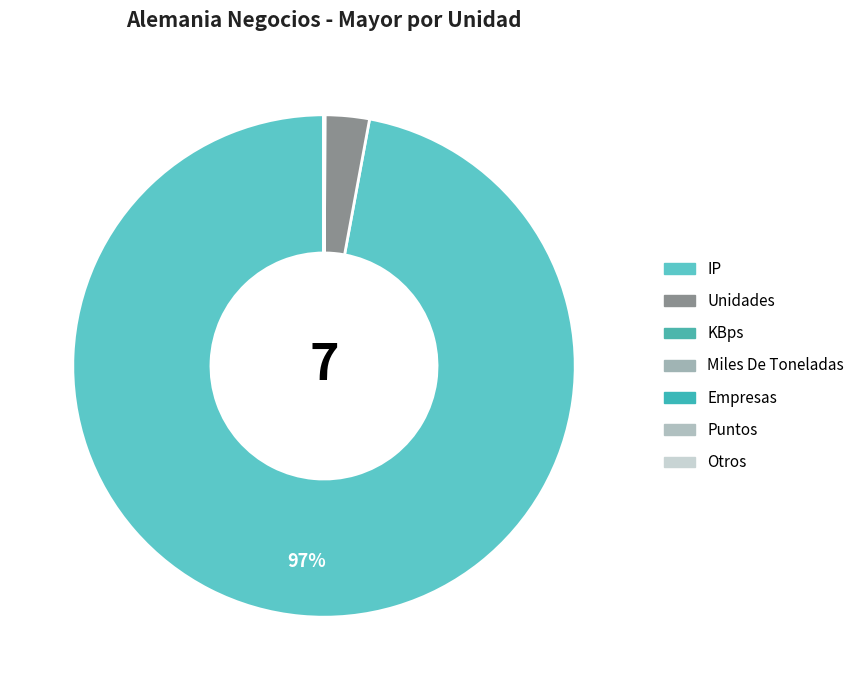

Is there any slice that represents more than half of the pie?

Yes